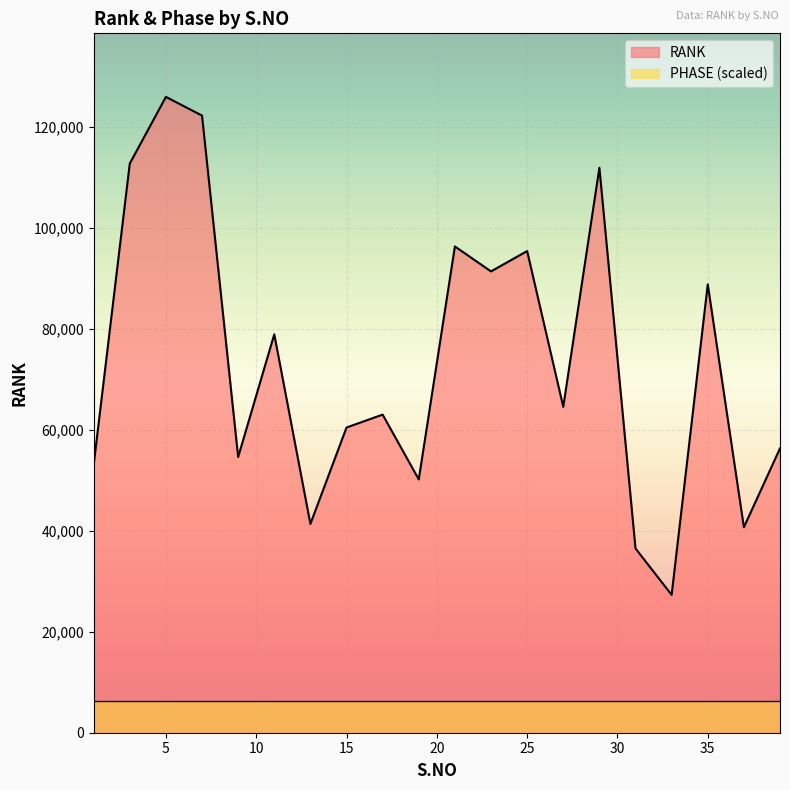

At which category does the data reach its first local peak?

5